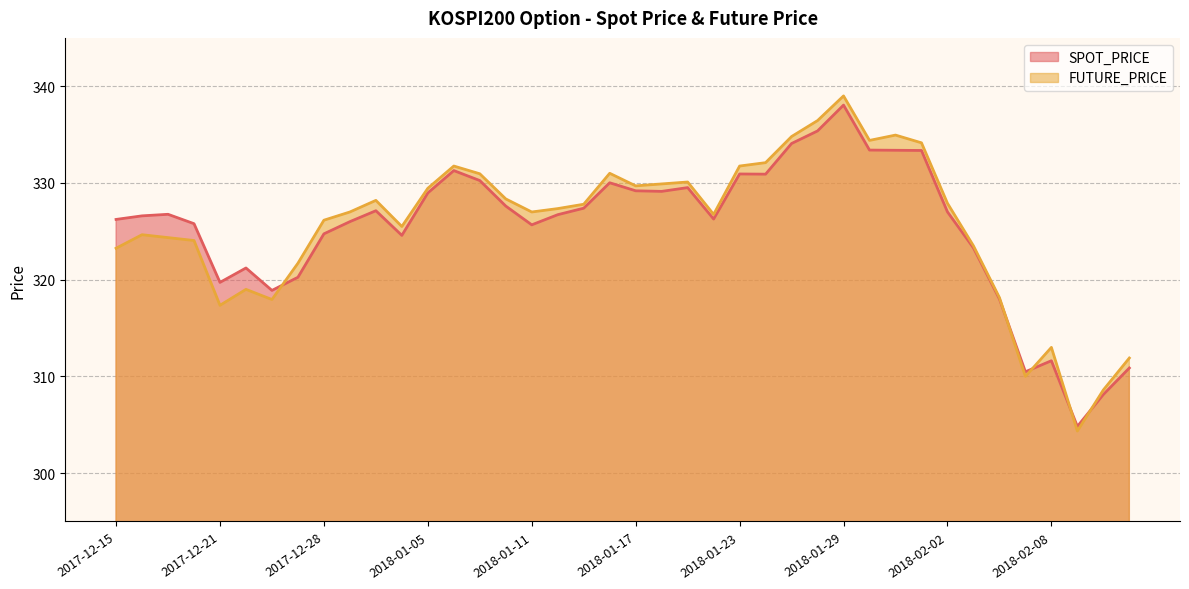

Does the chart display data point markers on the line(s)?

No